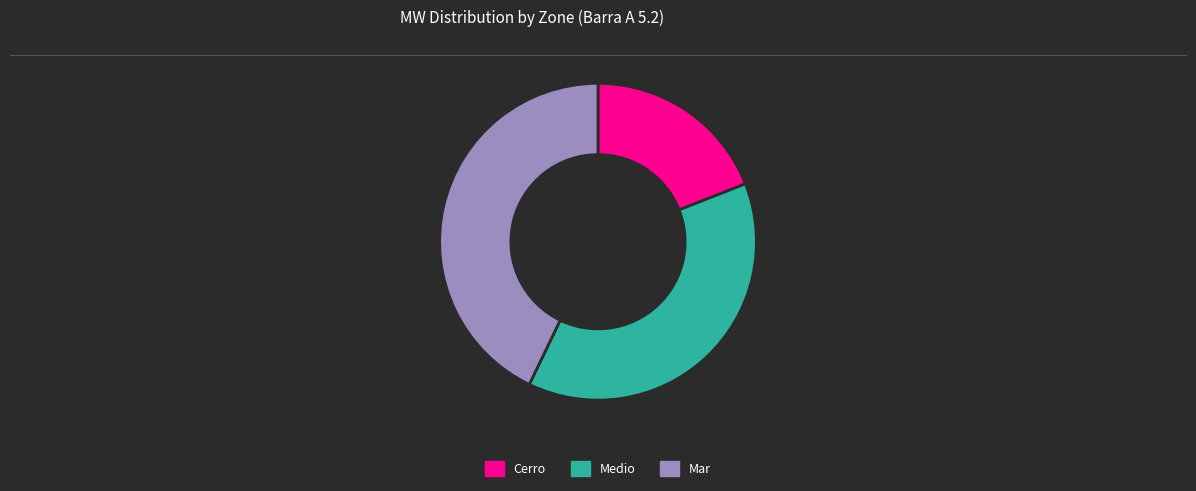

Rank the categories by value from highest to lowest.

Mar, Medio, Cerro